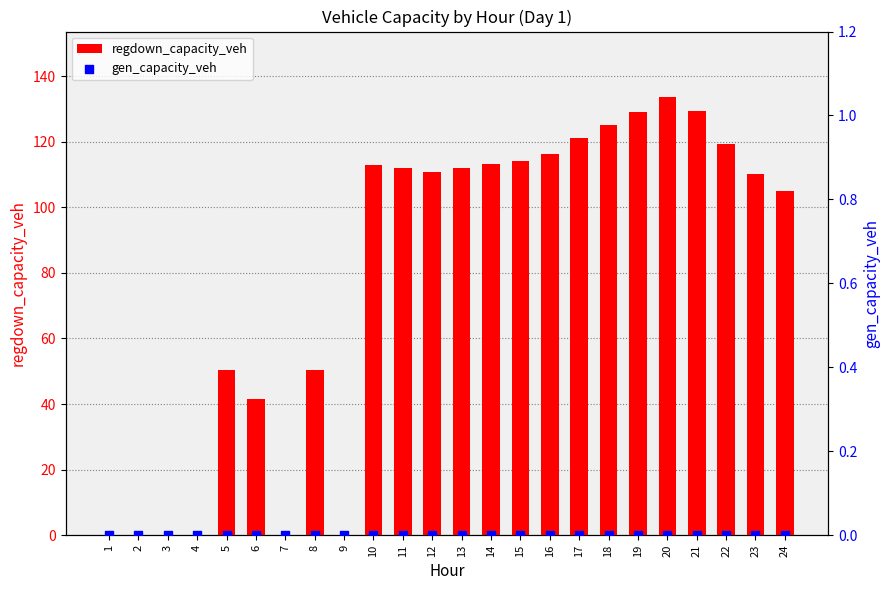

At which category is the sum across all series the highest?

20